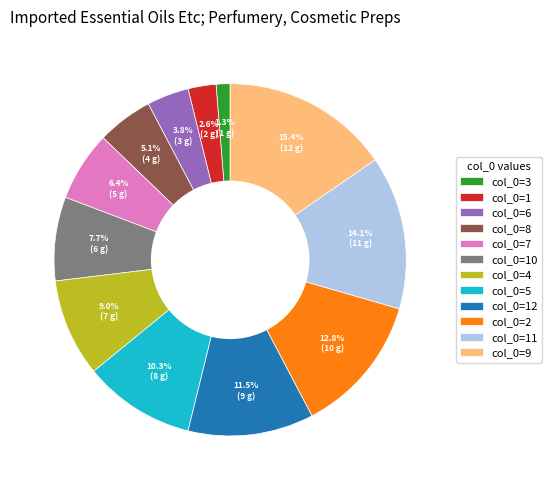

Rank the categories by value from highest to lowest.

col_0=9, col_0=11, col_0=2, col_0=12, col_0=5, col_0=4, col_0=10, col_0=7, col_0=8, col_0=6, col_0=1, col_0=3